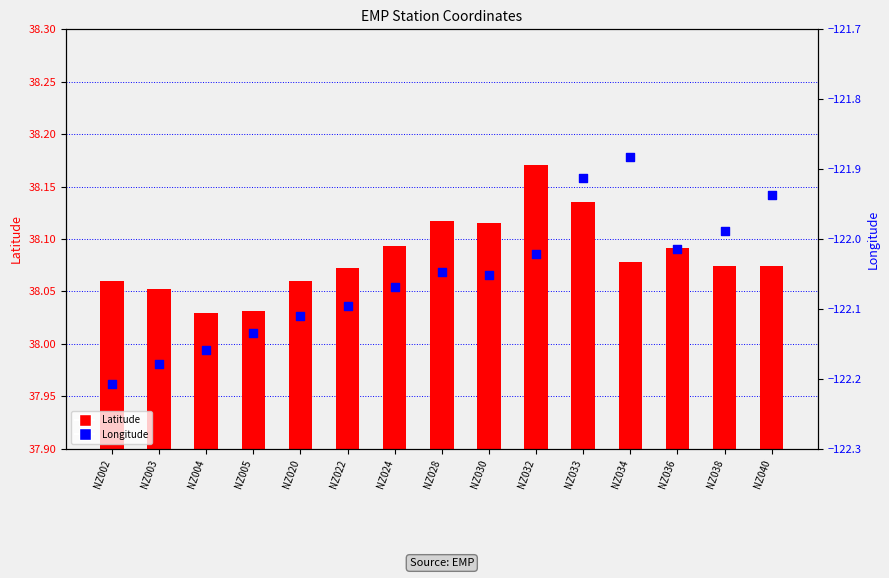

At how many categories does at least one series exceed 22?

15